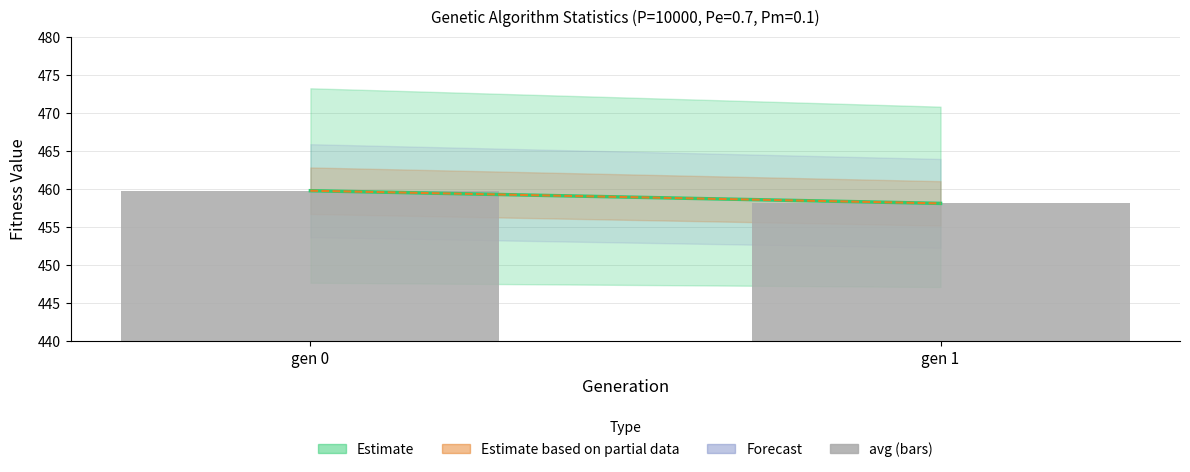

Does the chart contain any negative values?

No